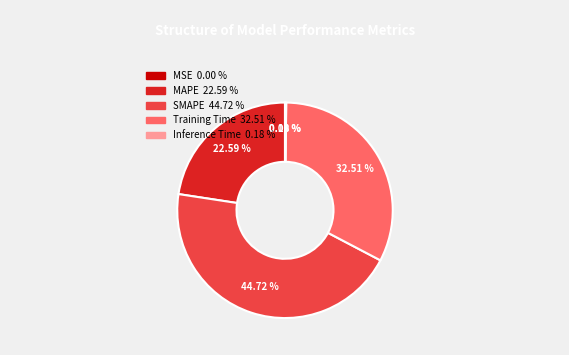

Which category has the biggest portion of the pie?

SMAPE